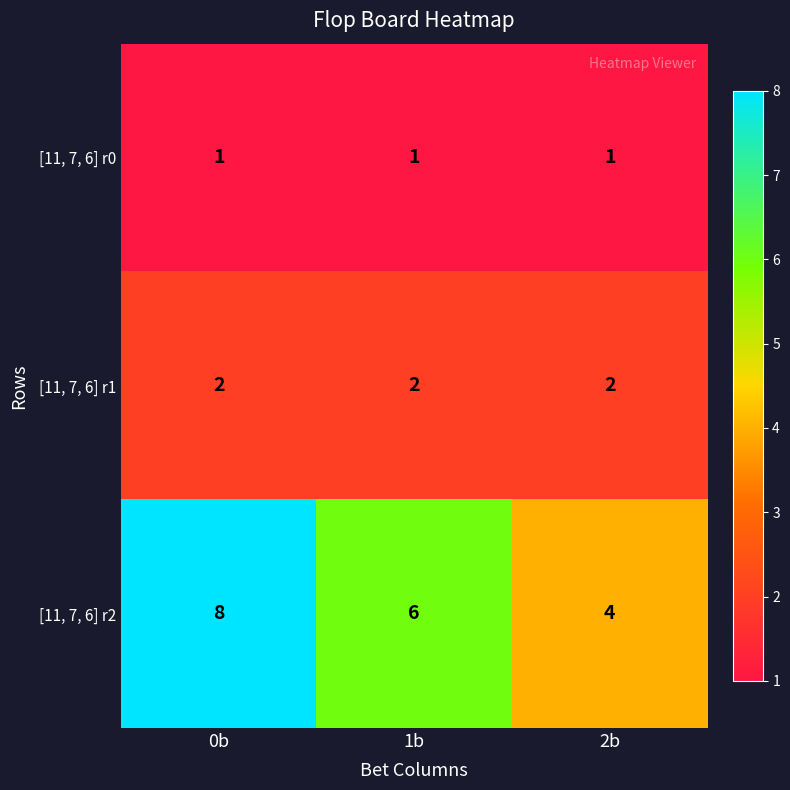

Where is [11, 7, 6] r2 nearest to the value 6?

1b